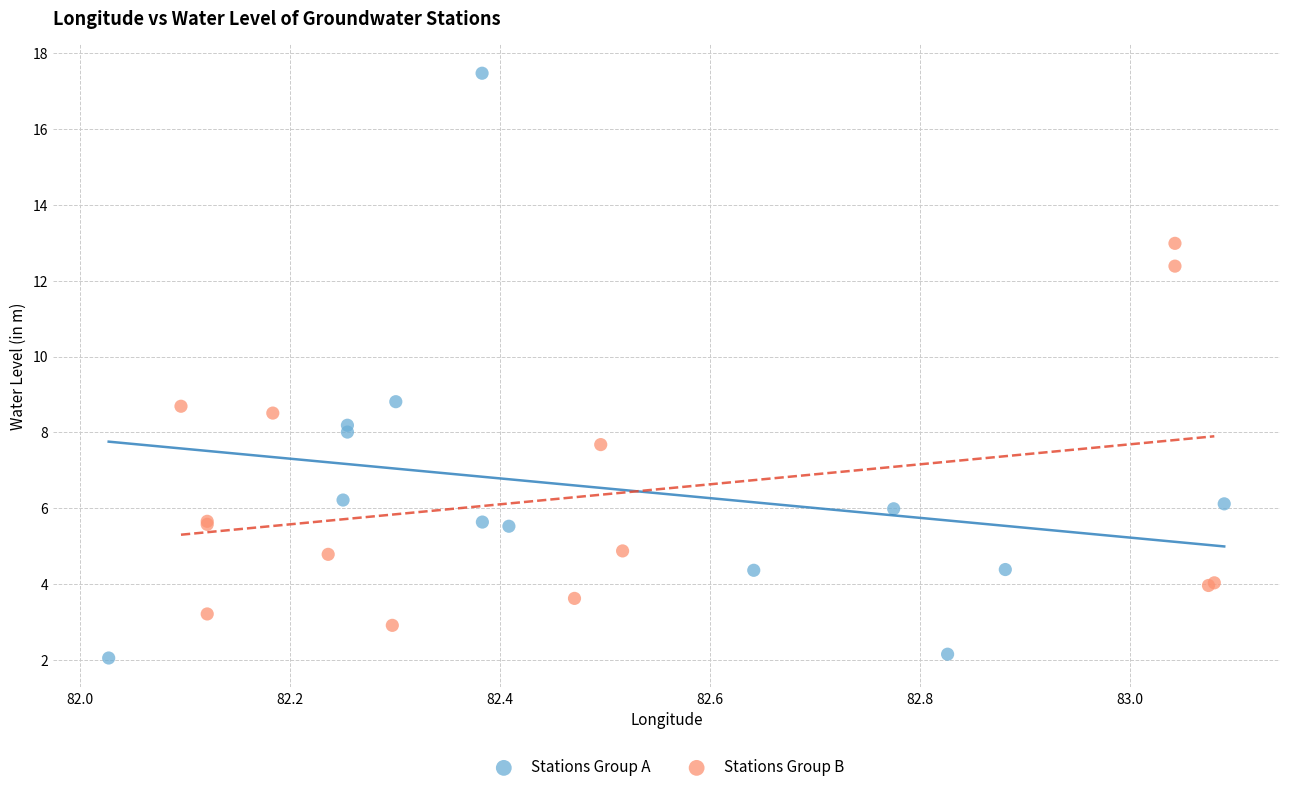

Which series reaches the maximum Y coordinate?

Stations Group A